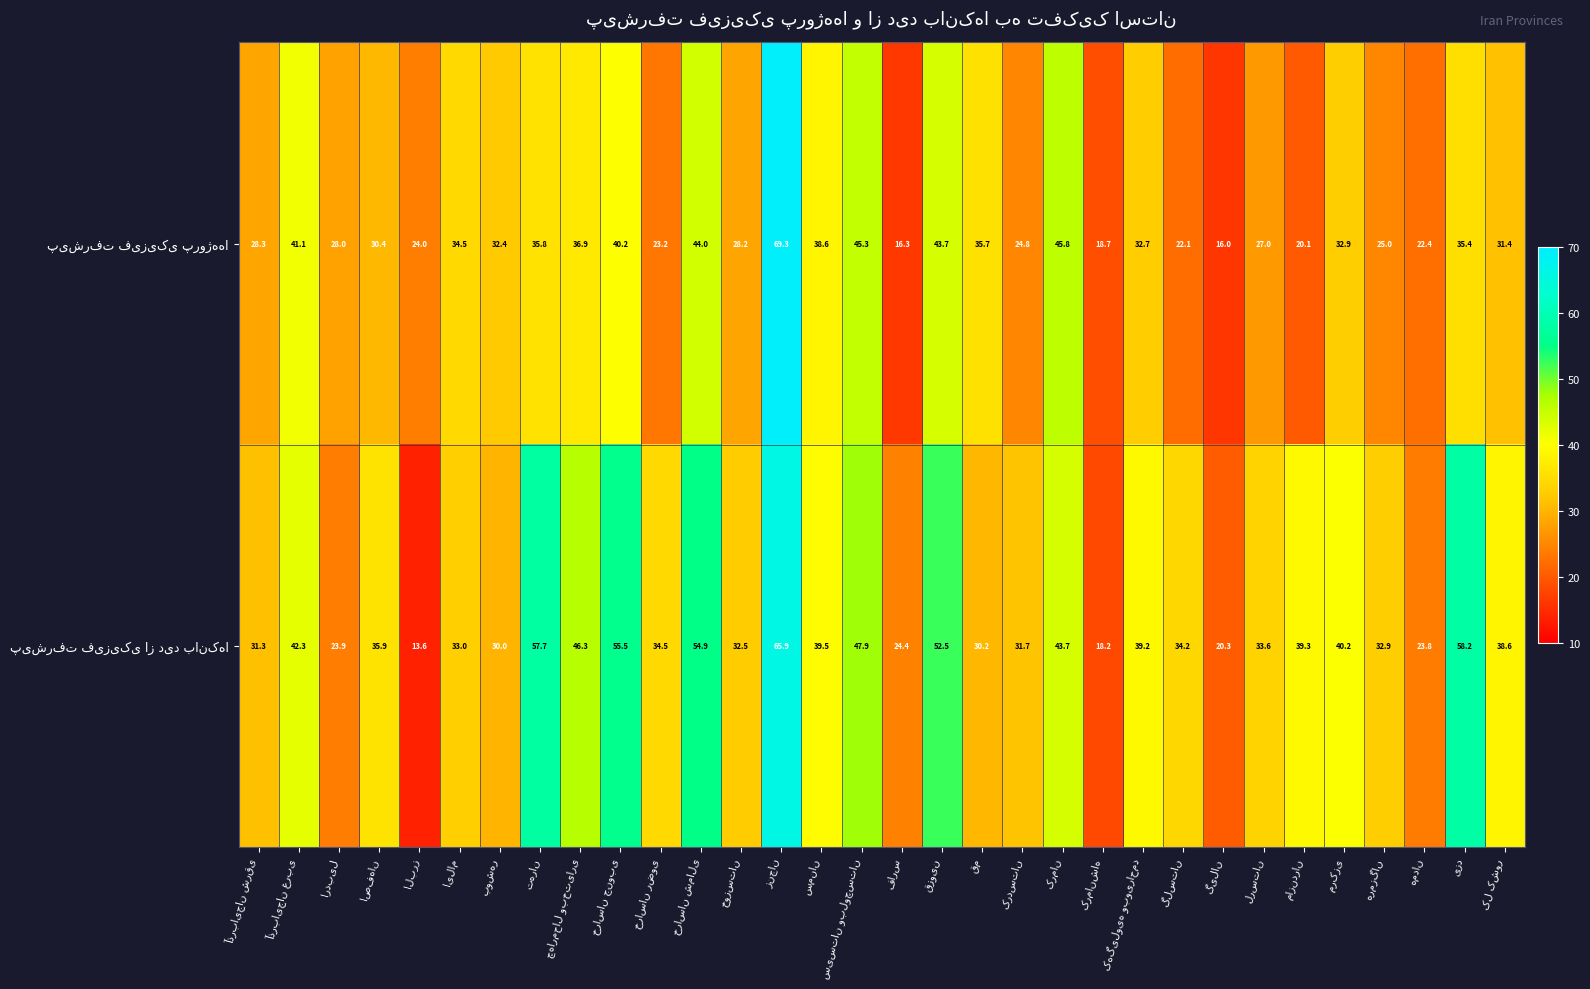

At how many categories does at least one series exceed 22?

30